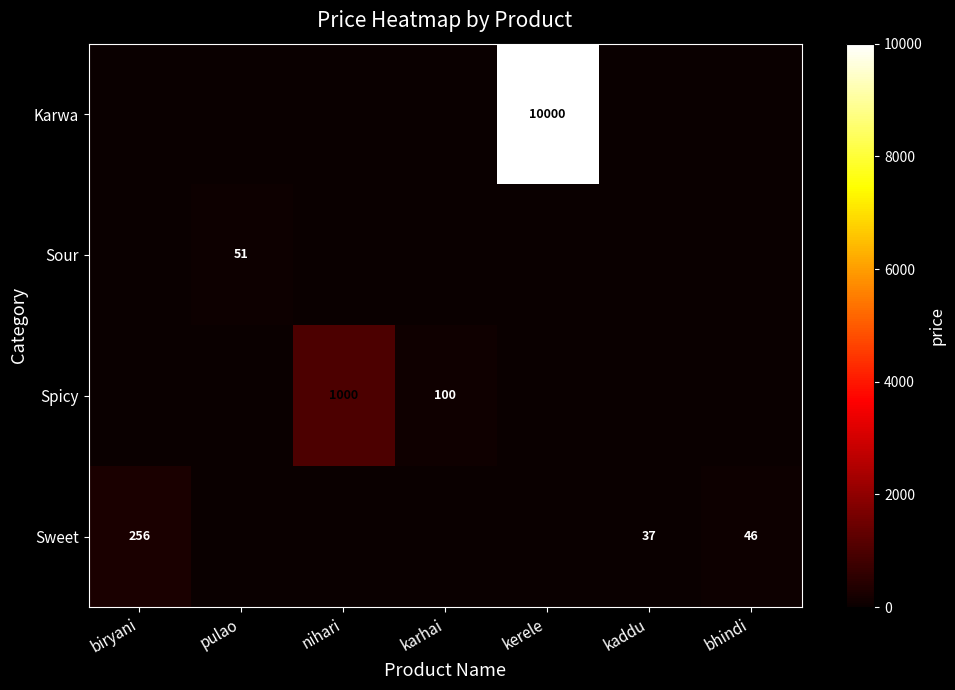

The Sweet series shows 387 at biryani. True or false?

False